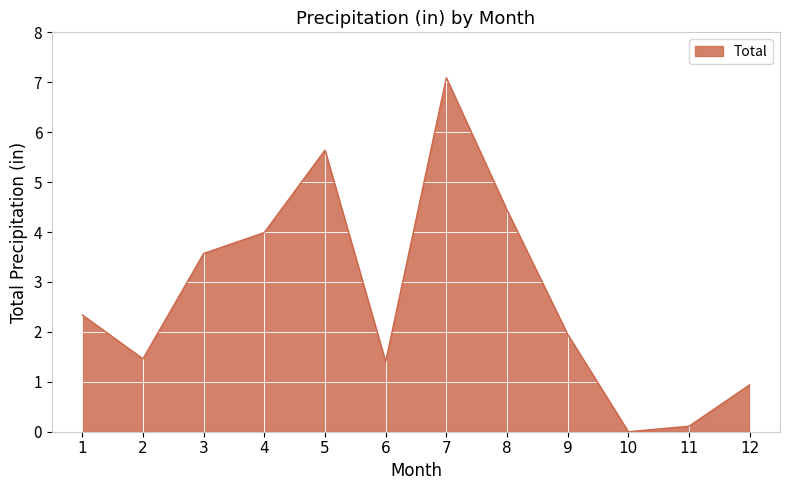

Count the number of data series in this chart.

1